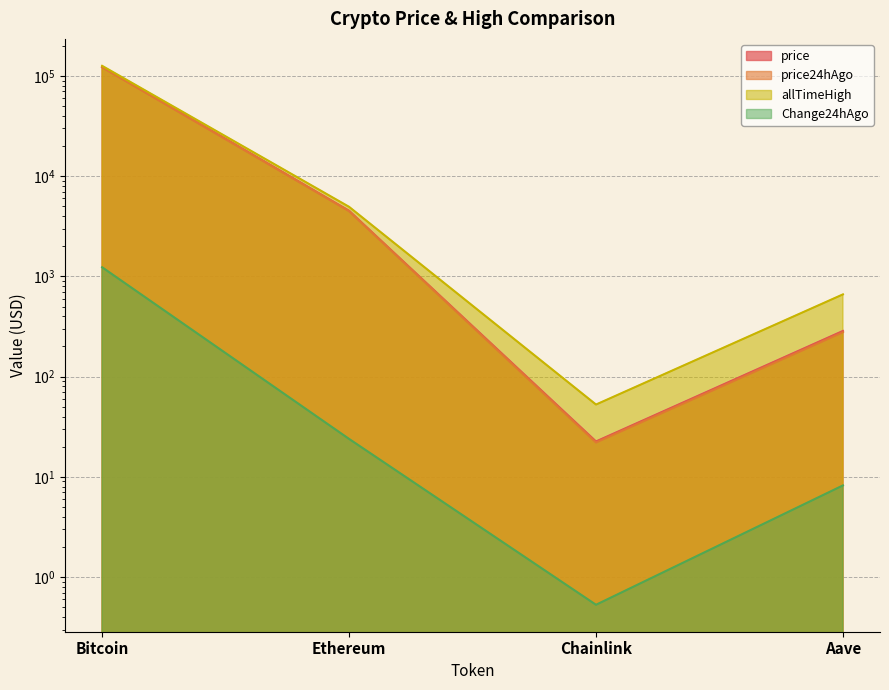

True or false: Change24hAgo and allTimeHigh cross at least once.

False